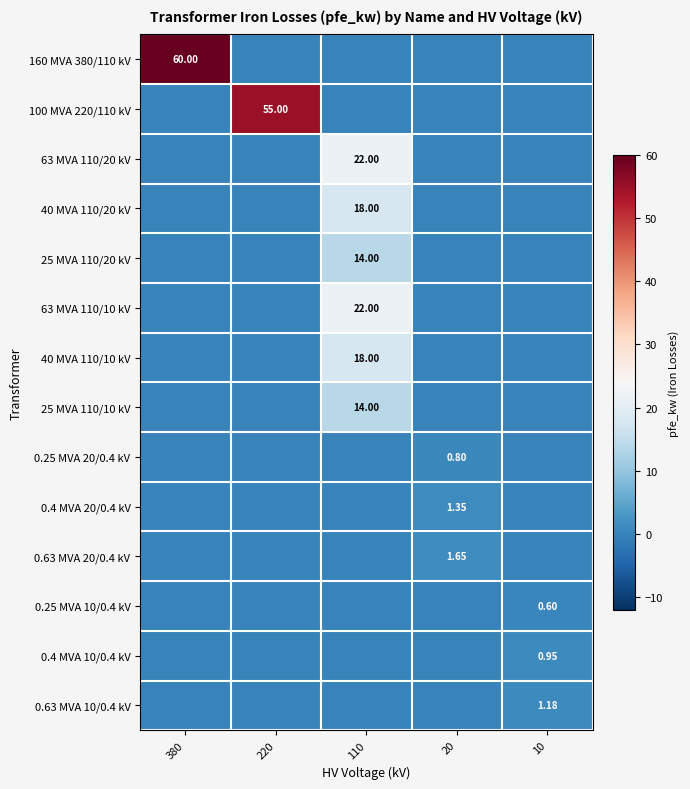

Is the value of 160 MVA 380/110 kV at 380 greater than the value of 0.4 MVA 10/0.4 kV at 10?

Yes